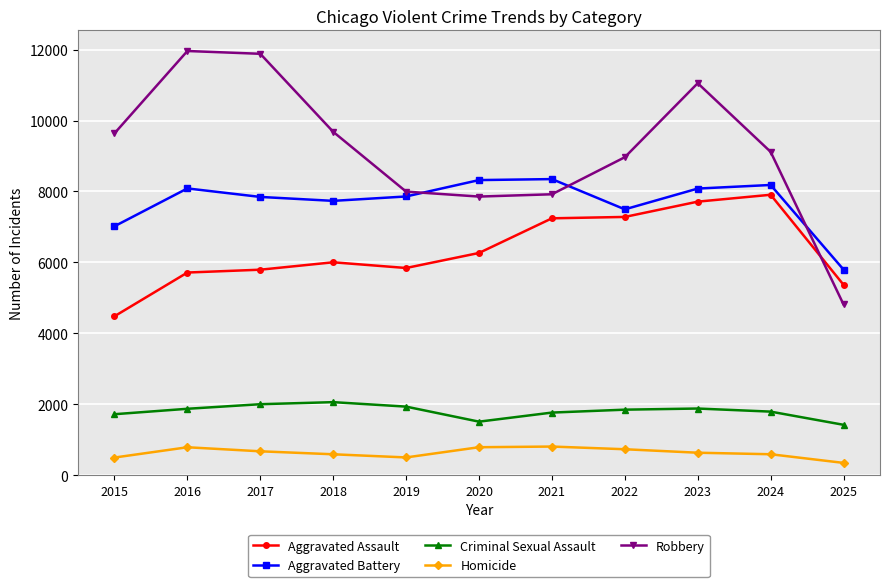

What is the approximate value of Robbery at 2020, to the nearest 50?

7850